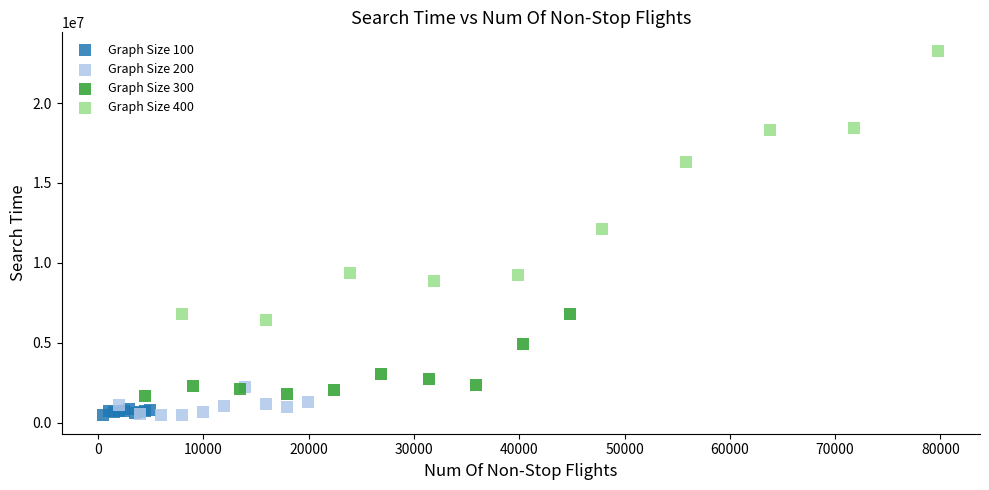

Which series reaches the maximum Y coordinate?

Graph Size 400